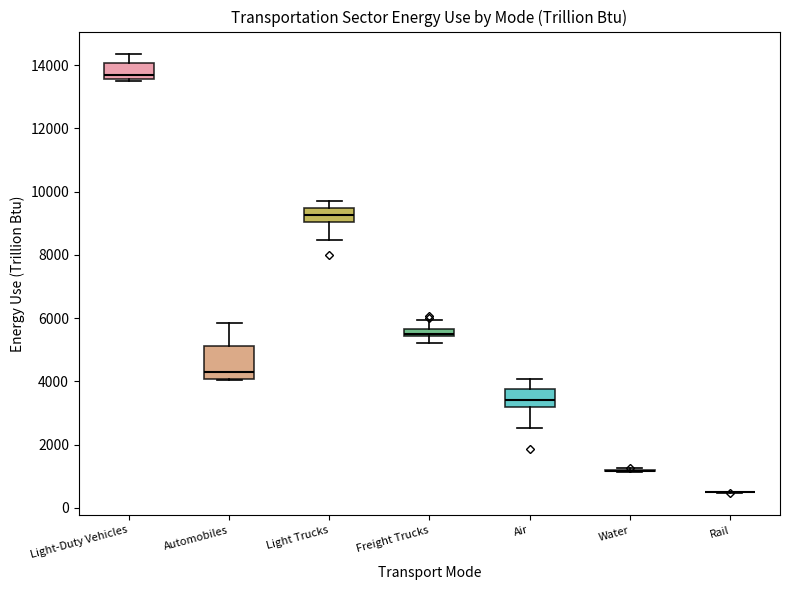

Where is the upper edge of the box for Automobiles on the y-axis? The values are not printed on the chart, so give them approximately, as read against the axis.

5200